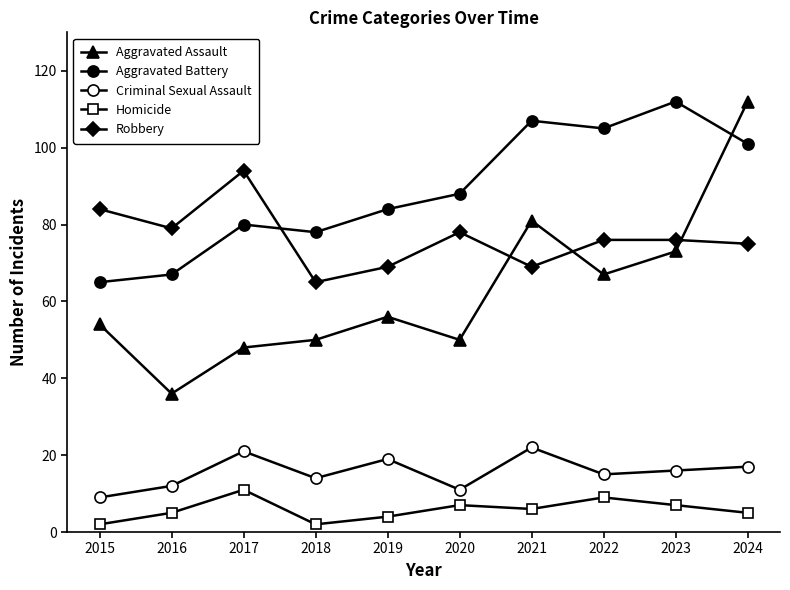

Is the value of Homicide at 2023 greater than the value of Aggravated Assault at 2015?

No